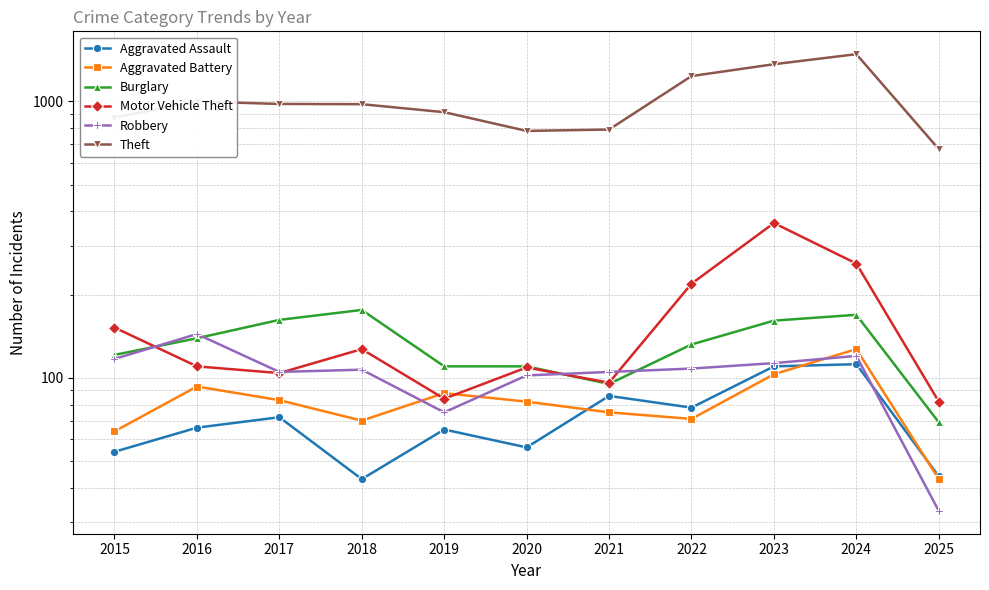

What is the difference between the maximum and minimum values in the Motor Vehicle Theft series?

281